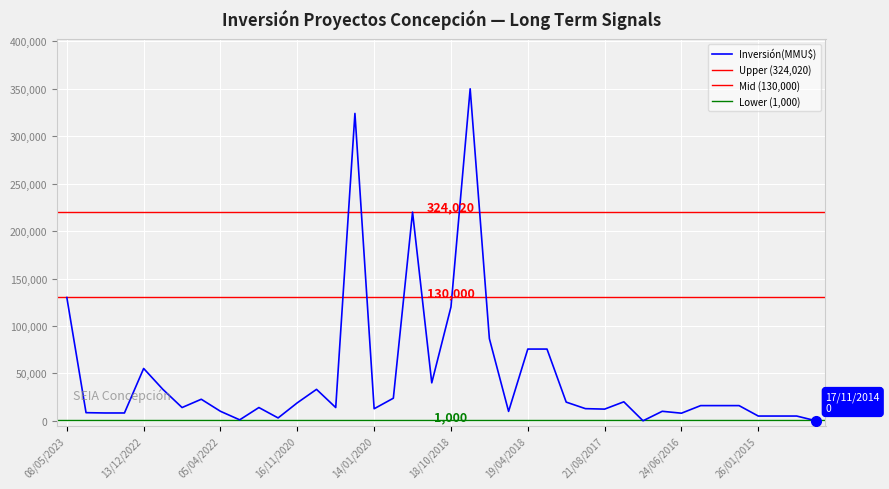

What is the sum of all values?

1857978